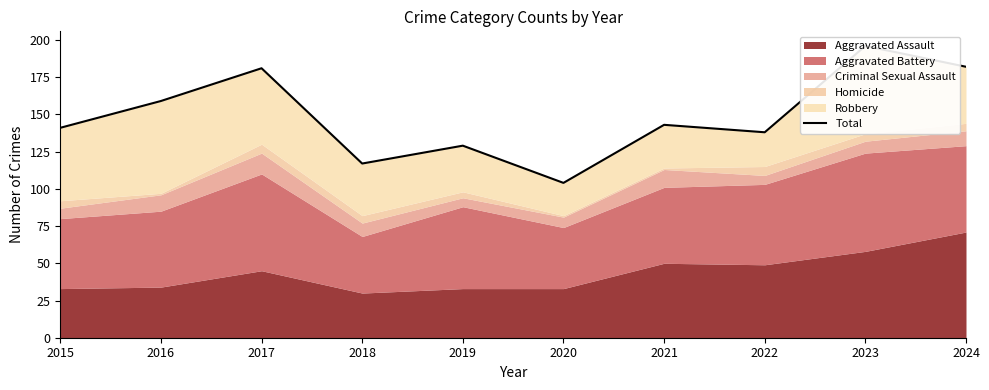

At which category does the data reach its first local peak?

2017